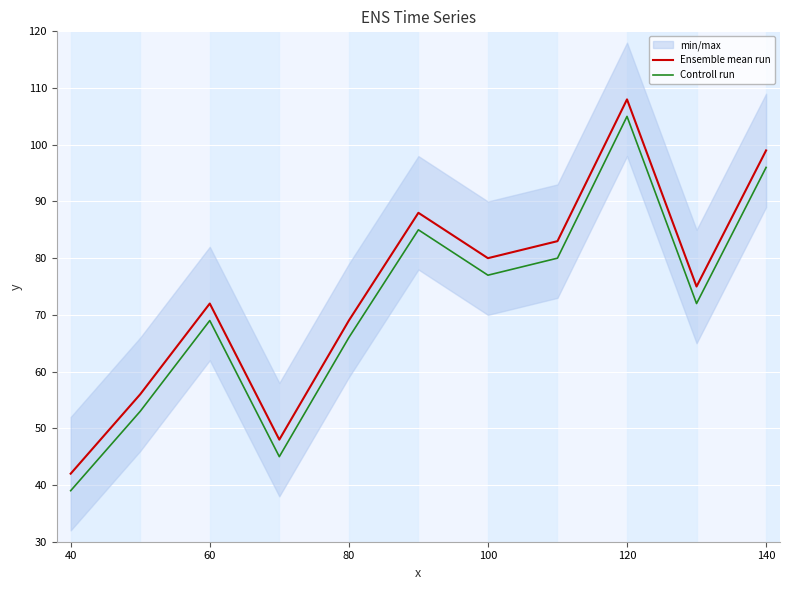

What is the minimum value for Controll run?

39